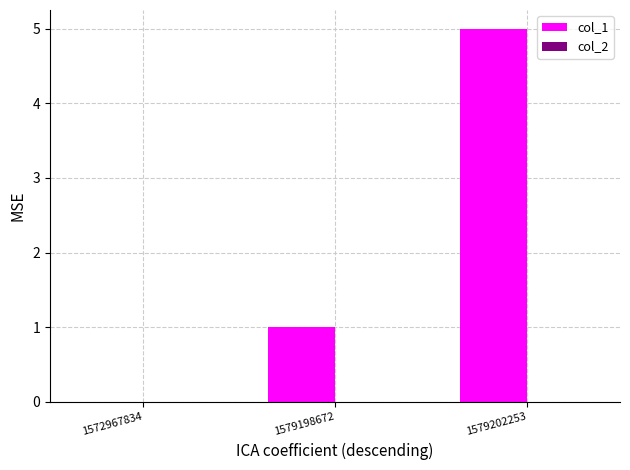

Is it true that the value at 1579198672 is 1?

True